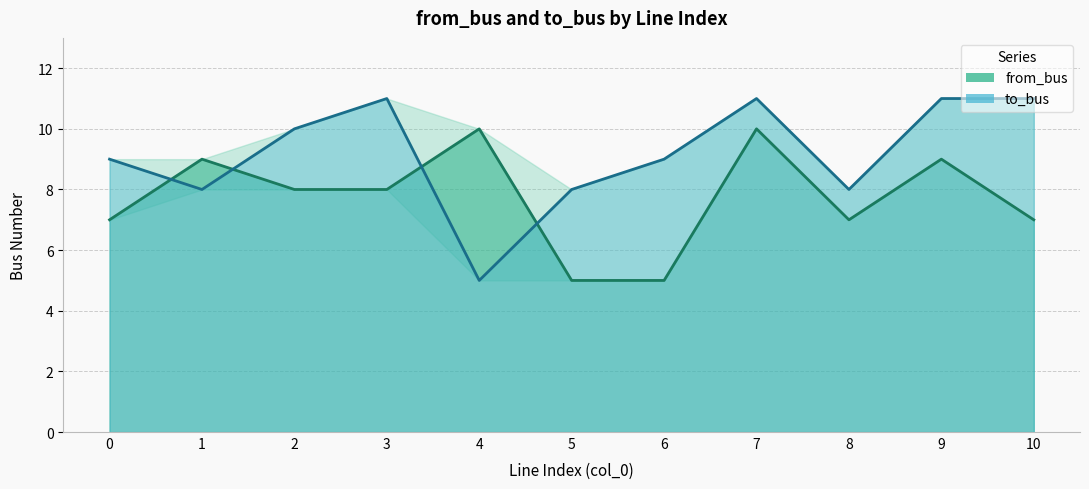

Rank the series by their maximum value, from lowest to highest.

from_bus, to_bus